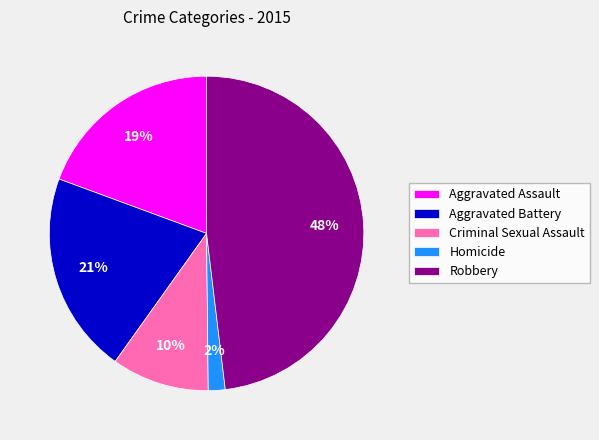

Combined, do Aggravated Assault and Robbery account for over 50%?

Yes